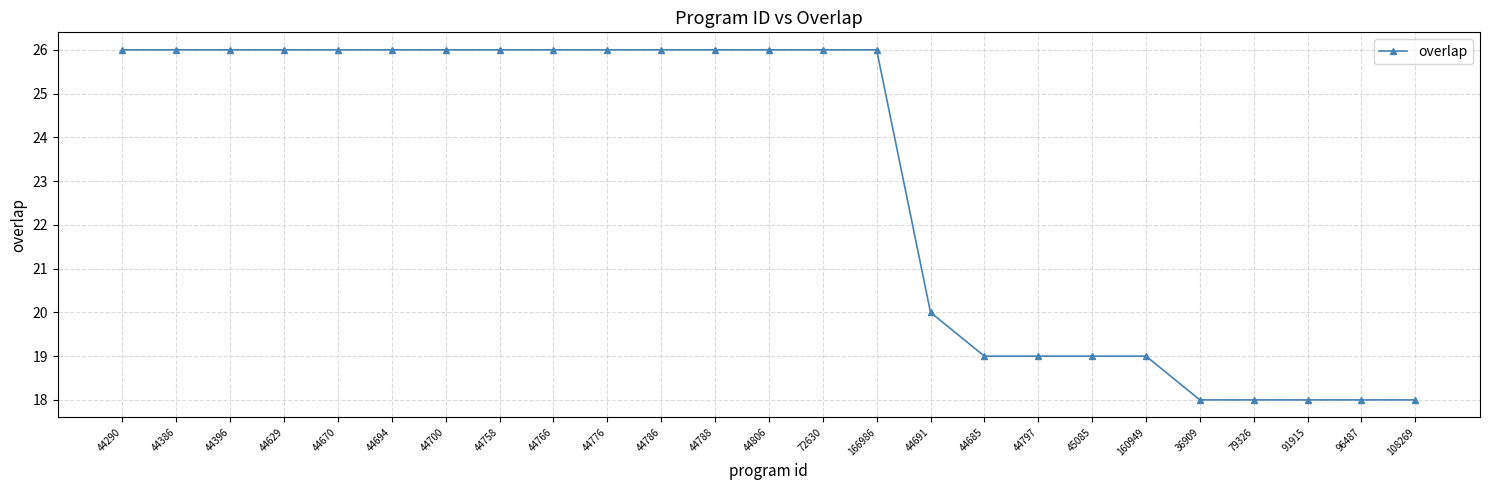

What is the change in value from 44691 to 45085?

-1